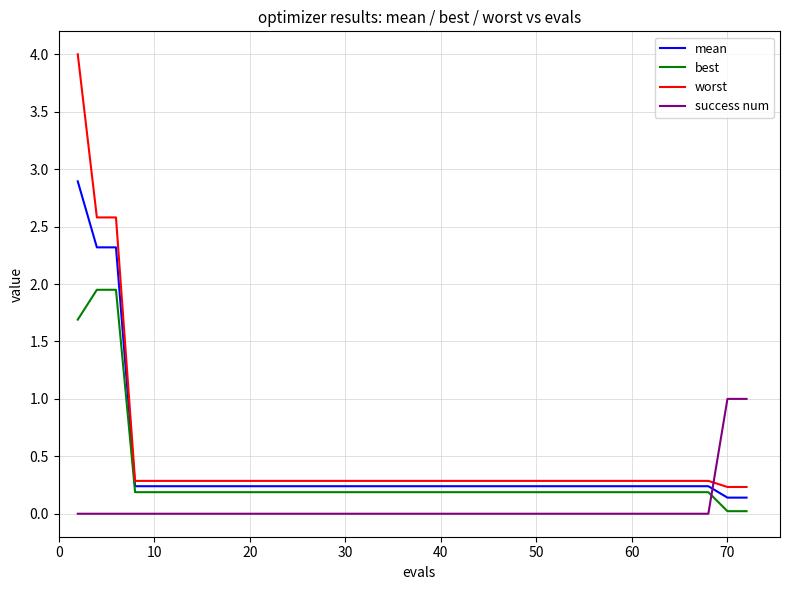

True or false: worst and success num cross at least once.

True